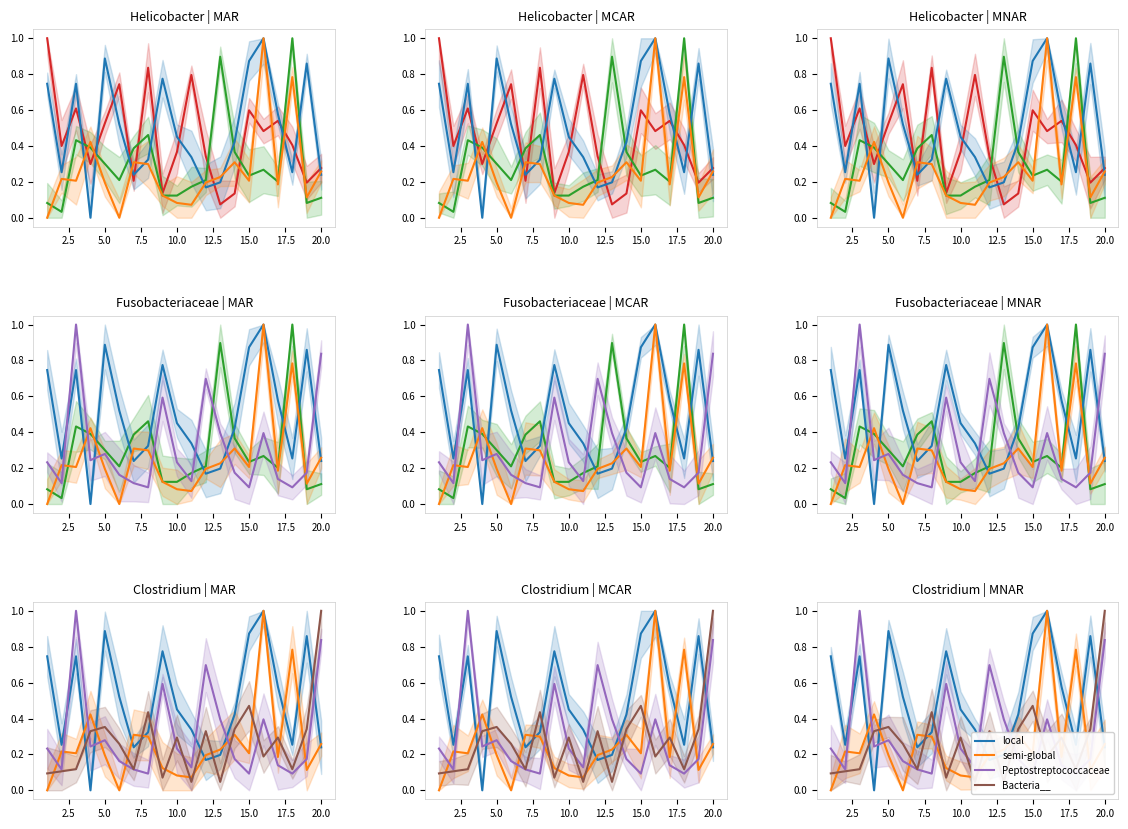

In default-branch, how many points are higher than both neighbors (excluding endpoints)?

6